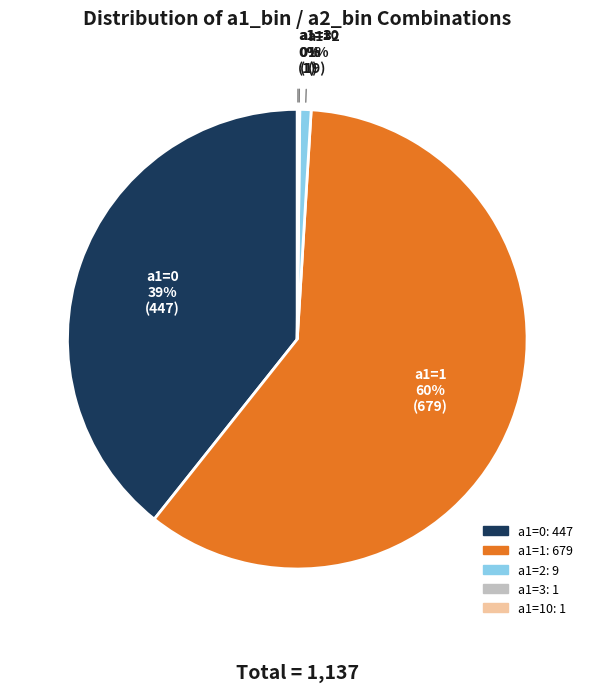

Does any single category account for the majority?

Yes